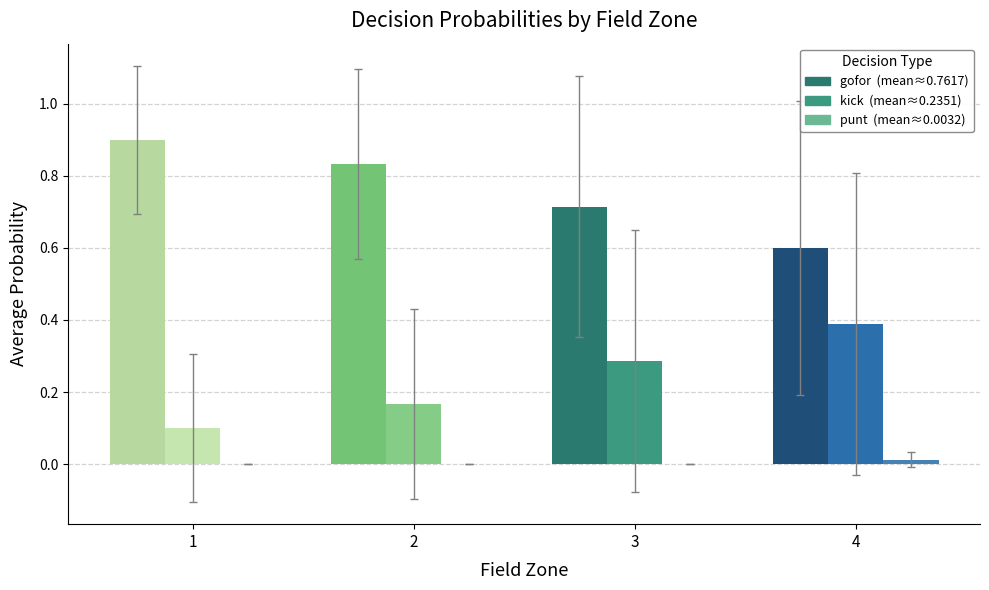

How many groups of bars are there?

4